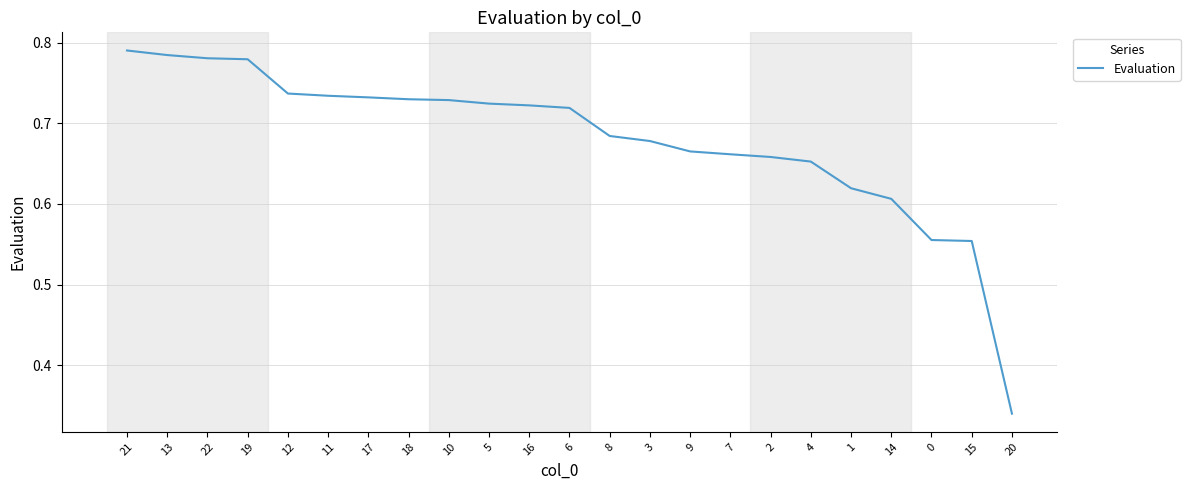

How many values are between 0 and 1?

23